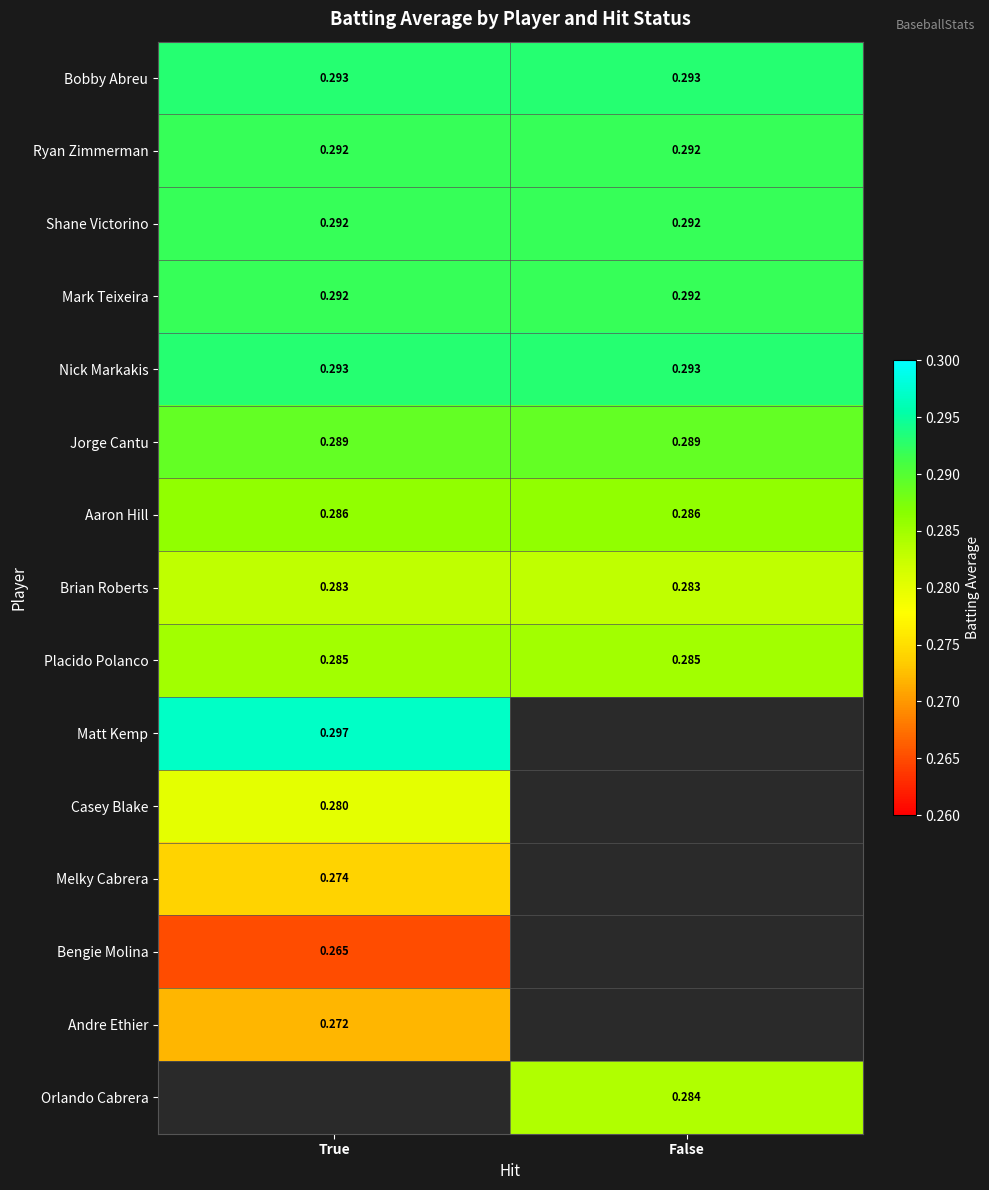

Which has a higher value, True or False?

True